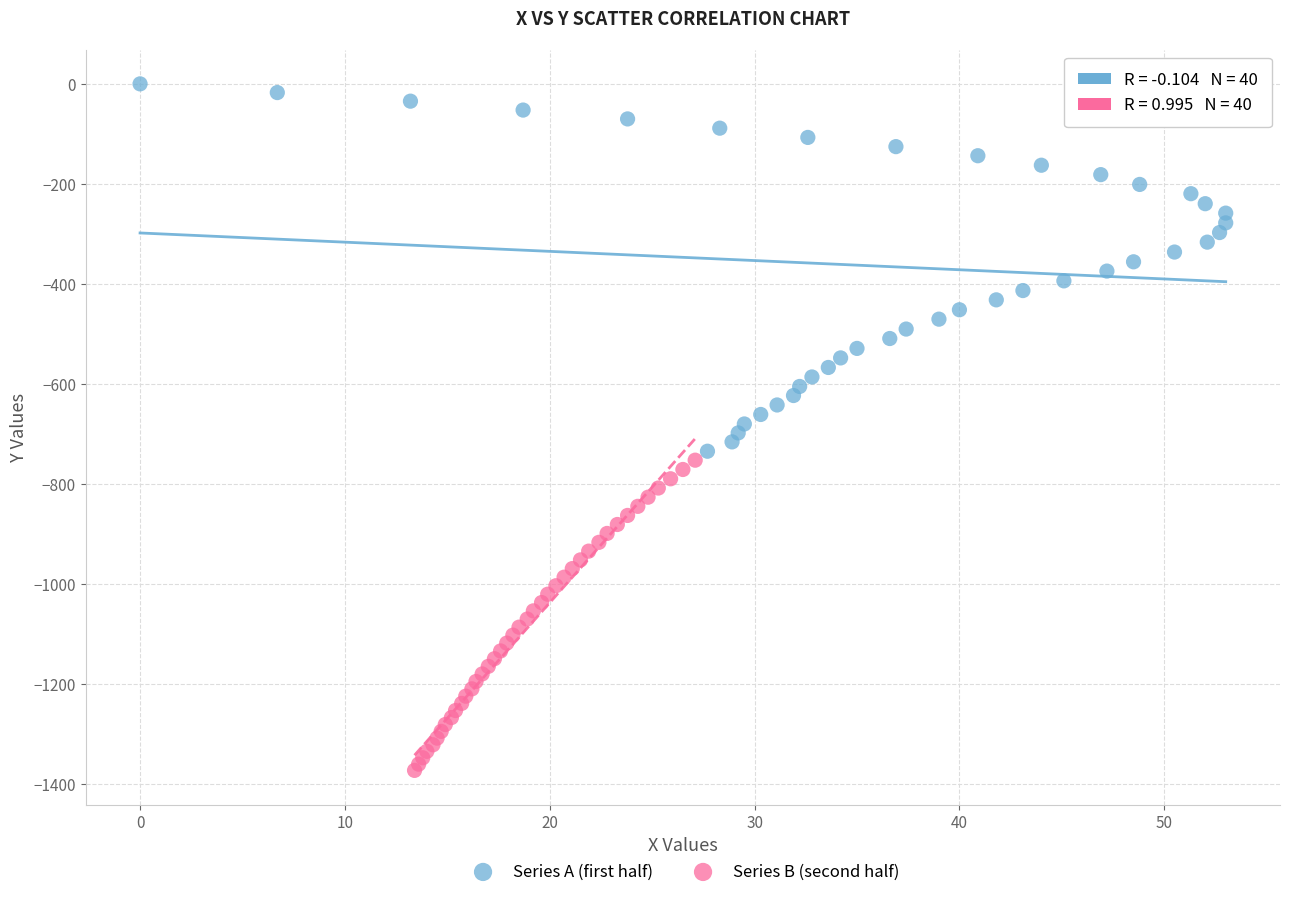

Which series has the largest Y range (max minus min)?

Series A (first half)